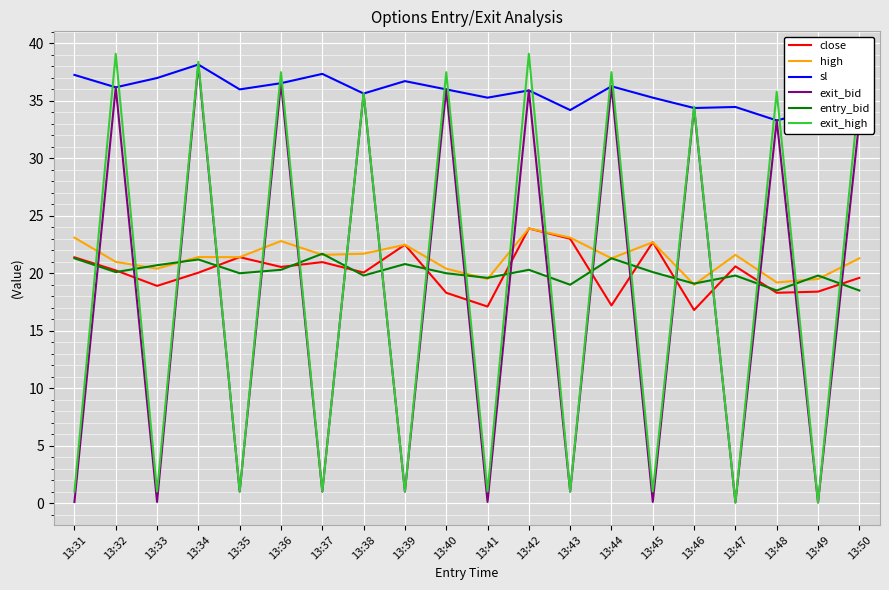

What is the difference between the highest and lowest values at 13:40?

19.2